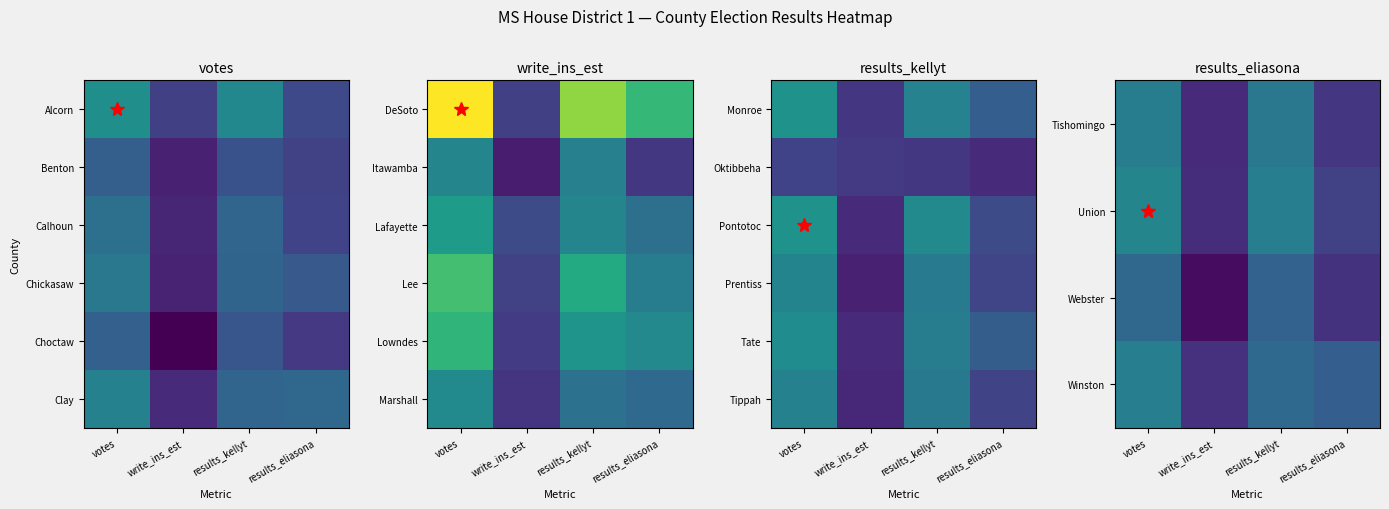

True or false: Union has a value of 11909 at results_kellyt.

False